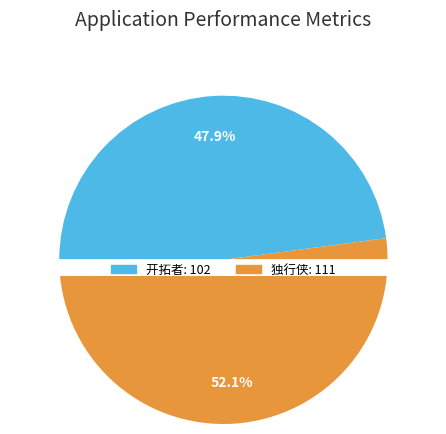

What is the largest slice in the pie chart?

独行侠